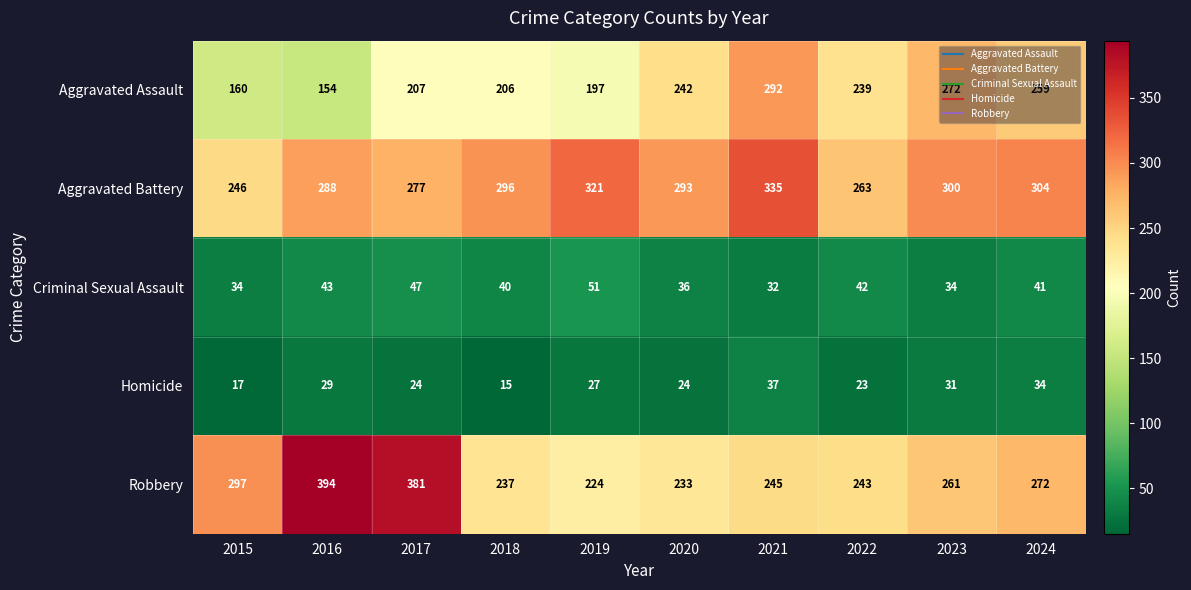

How many categories are shown in the chart?

10